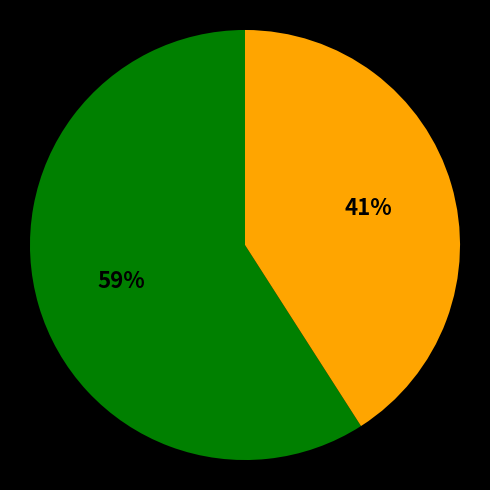

Is there a majority slice in this chart?

Yes